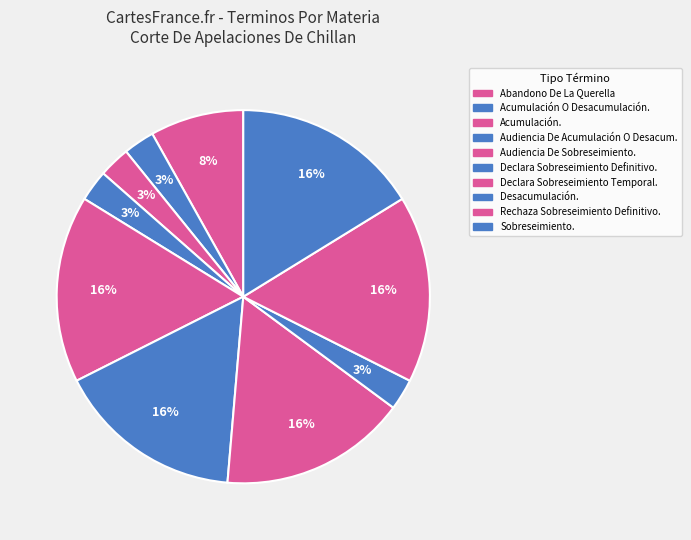

How many segments does this pie chart have?

10